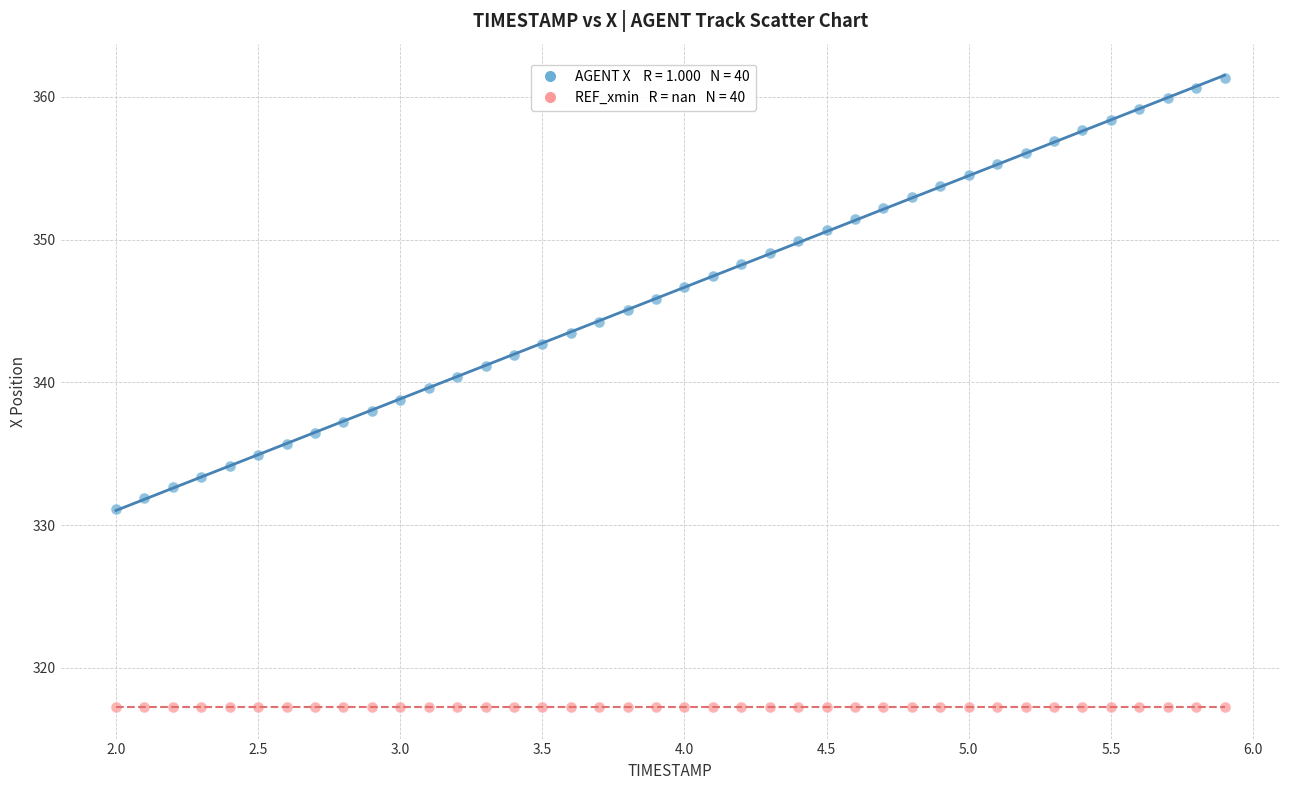

How many data points are displayed?

80